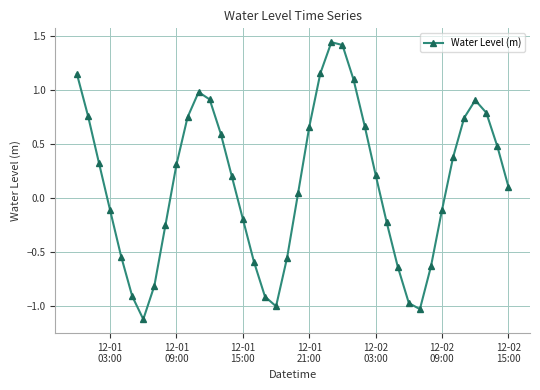

Does the chart have visible grid lines?

Yes